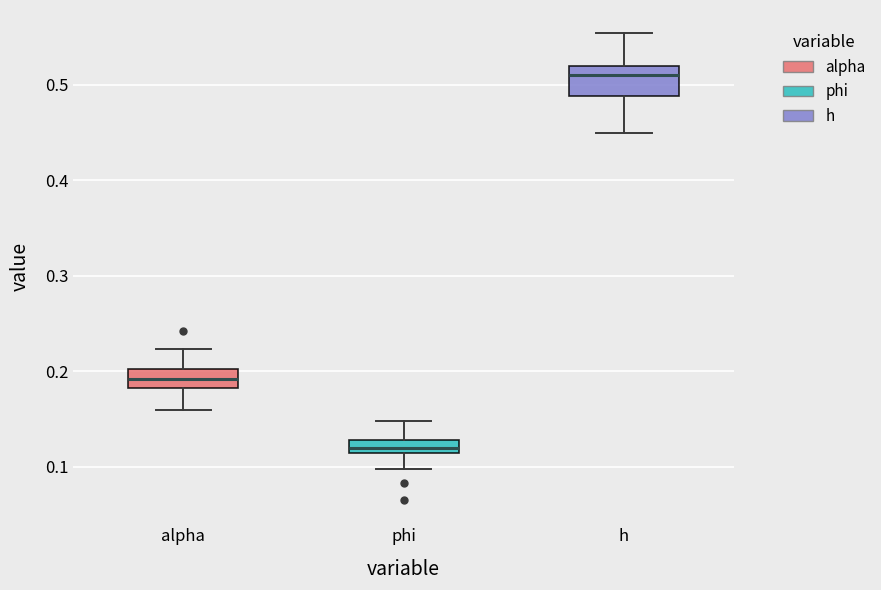

Which box is the tallest, from its lower edge to its upper edge?

h